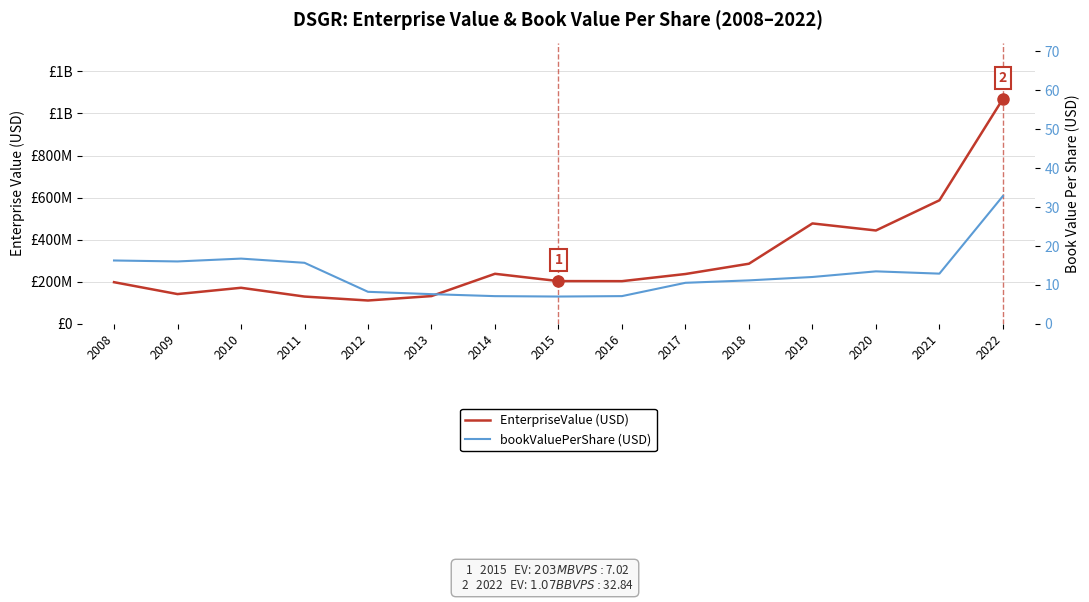

Reading left to right, what are all the values shown in this chart?

EnterpriseValue (USD): 2008=198127700.0	2009=141626300.0	2010=171546571.5	2011=129856790.0	2012=111110100.0	2013=132114500.0	2014=238025751.3	2015=203327100.0	2016=203012670.6	2017=237006727.5	2018=285877718.8	2019=477381596.6	2020=443899155.1	2021=587405220.5	2022=1069414164.1
bookValuePerShare (USD): 2008=16.3	2009=16.0	2010=16.8	2011=15.7	2012=8.2	2013=7.6	2014=7.1	2015=7.0	2016=7.1	2017=10.5	2018=11.2	2019=12.0	2020=13.5	2021=12.9	2022=32.8